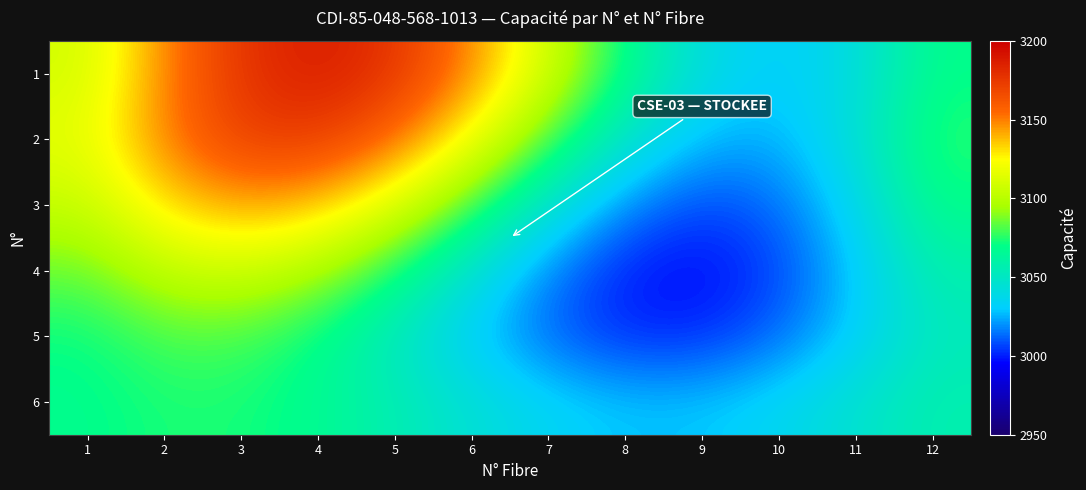

Which has a higher value, 1 or 7?

1